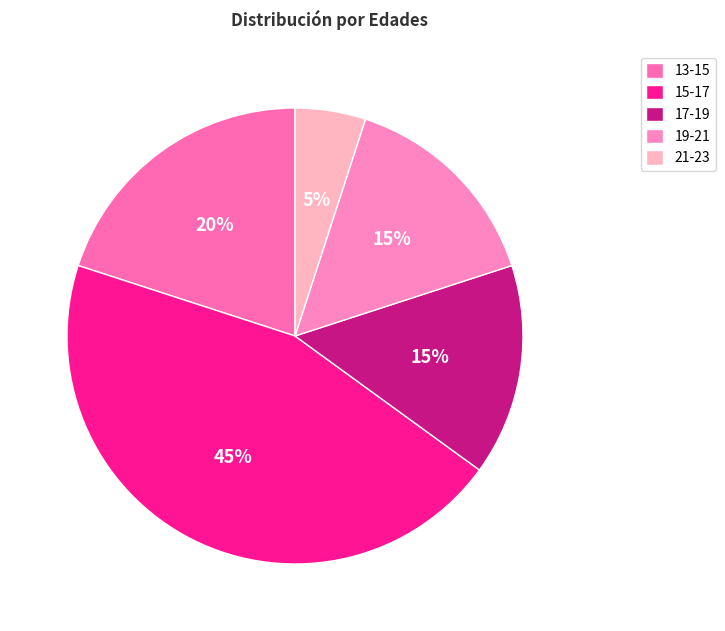

How many segments does this pie chart have?

5